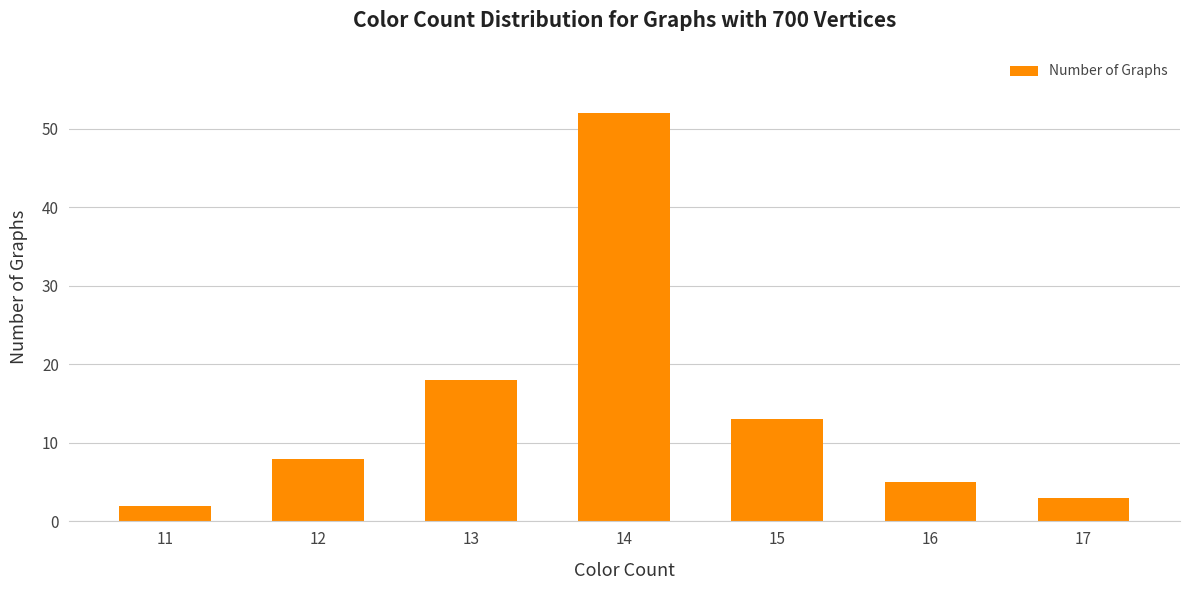

Is it true that the value at 15 is 13?

True